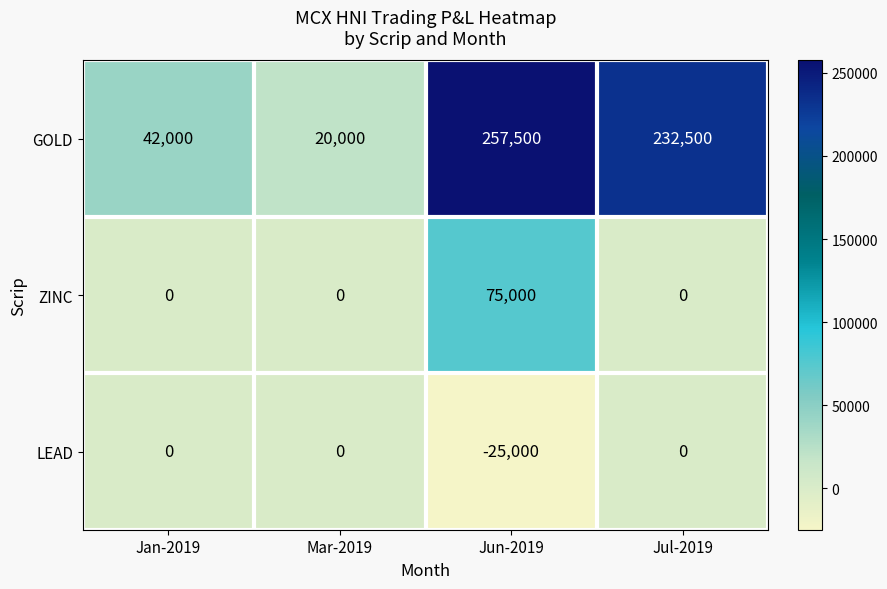

At which category is the sum across all series the highest?

Jun-2019